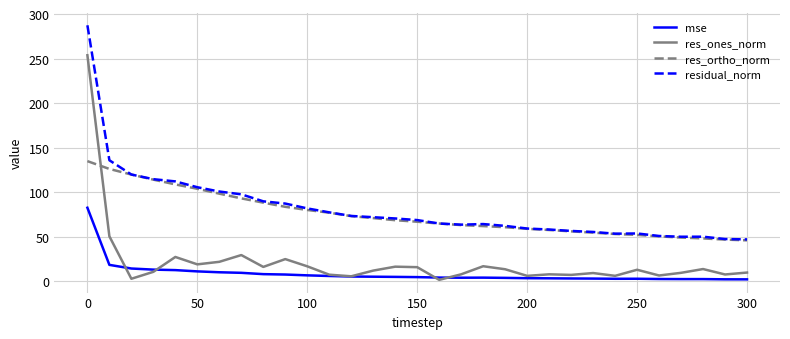

What is the minimum value for res_ortho_norm?

46.0